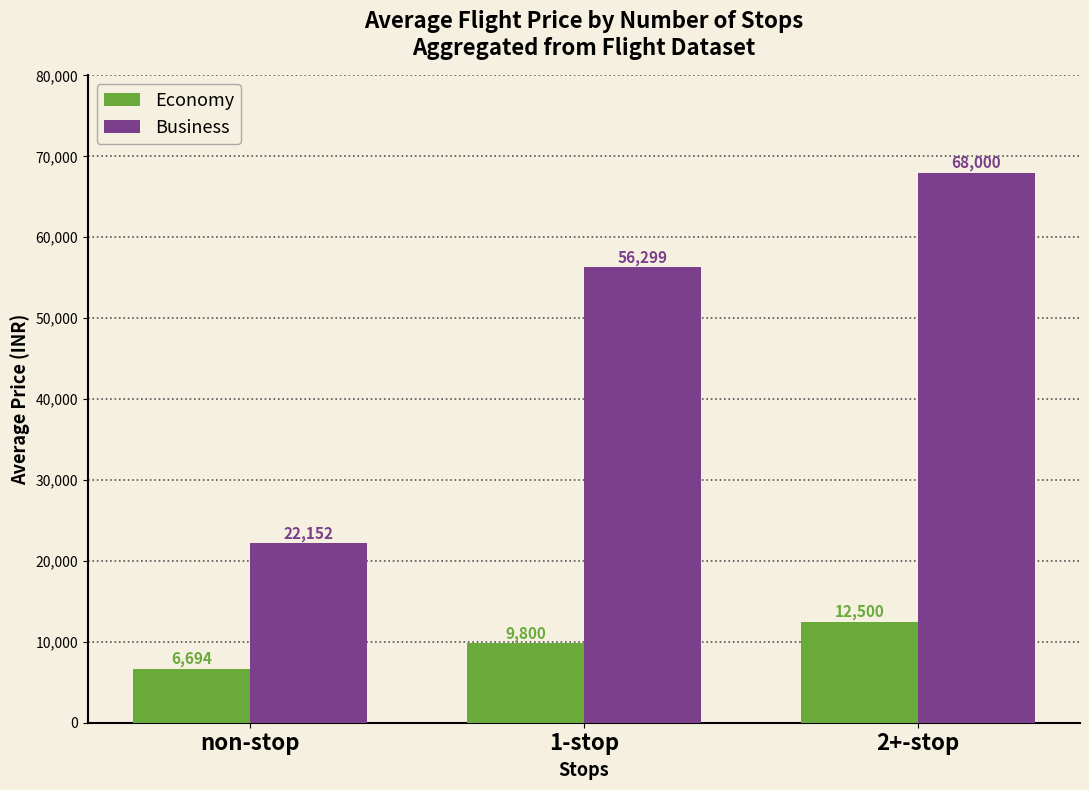

How many bars are there in each group?

2